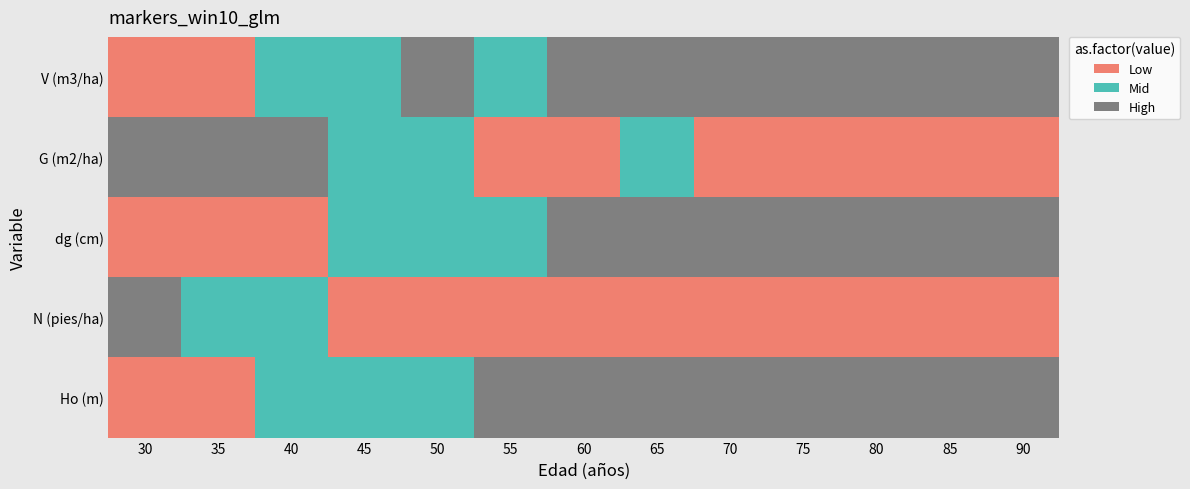

Count the number of data series in this chart.

5